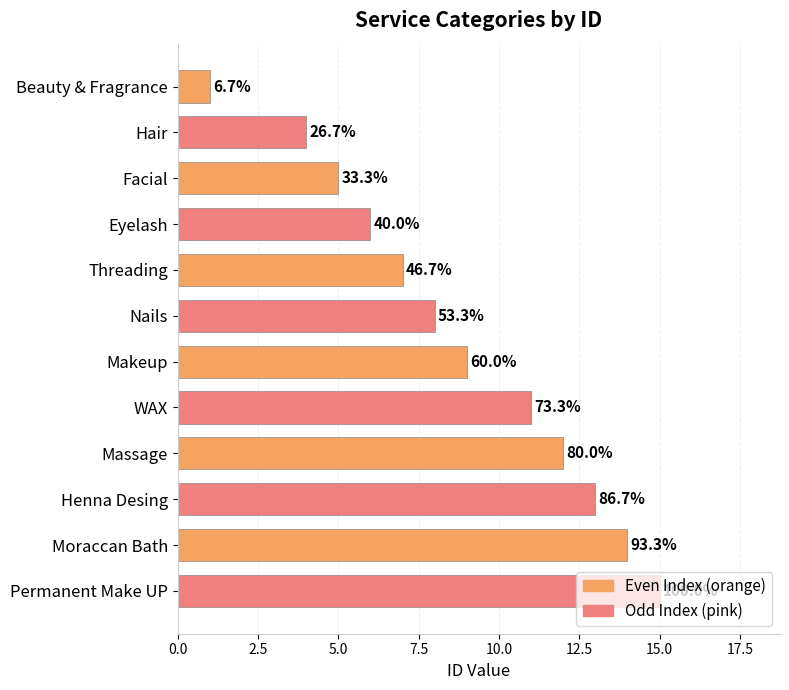

How many bars are there in total?

12